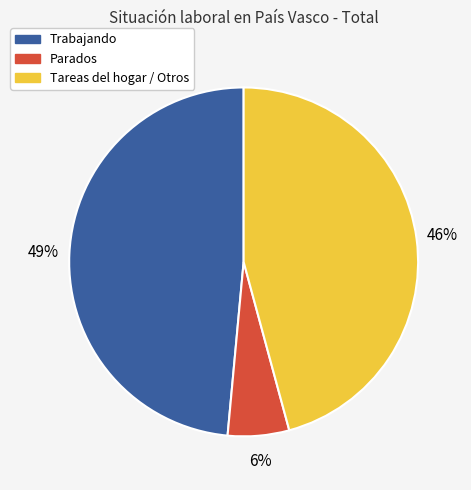

To the nearest percent, what percentage of the pie is Tareas del hogar / Otros?

46%